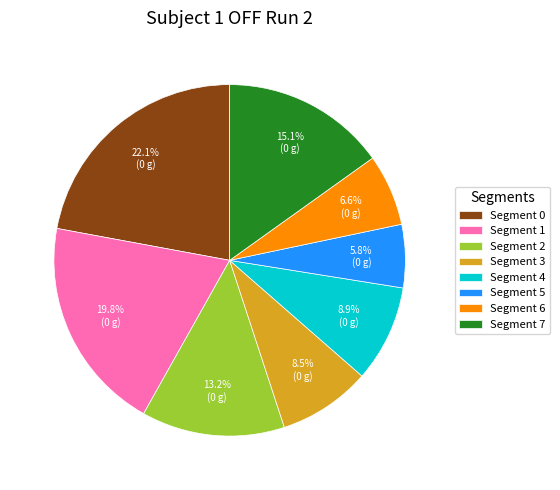

Do Segment 5 and Segment 7 together represent more than half of the pie?

No